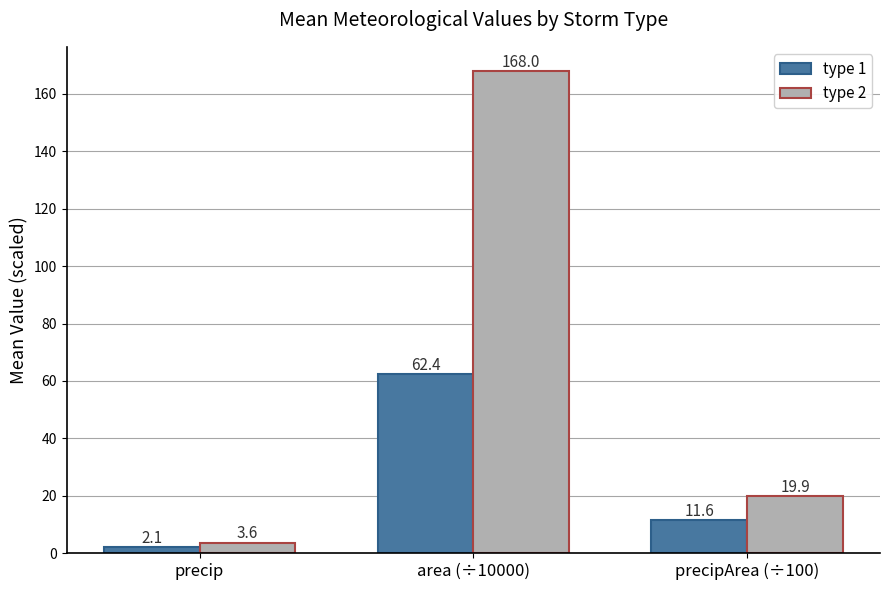

Where does the type 2 series first go above 19?

area (÷10000)